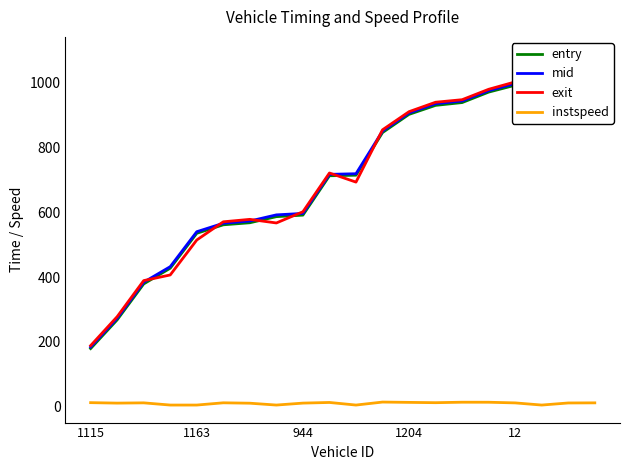

What is the value of the entry point at the 5th from the left?

535.2